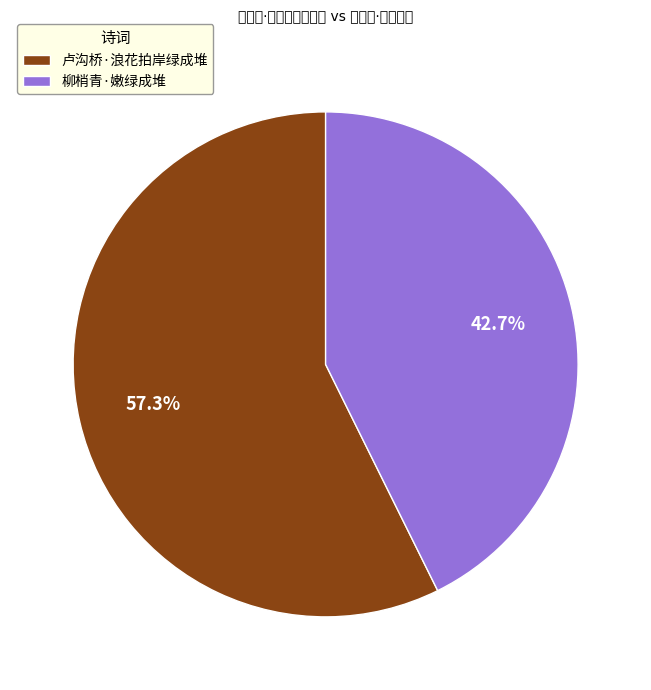

The 柳梢青·嫩绿成堆 slice represents 57% of the pie. True or false?

False